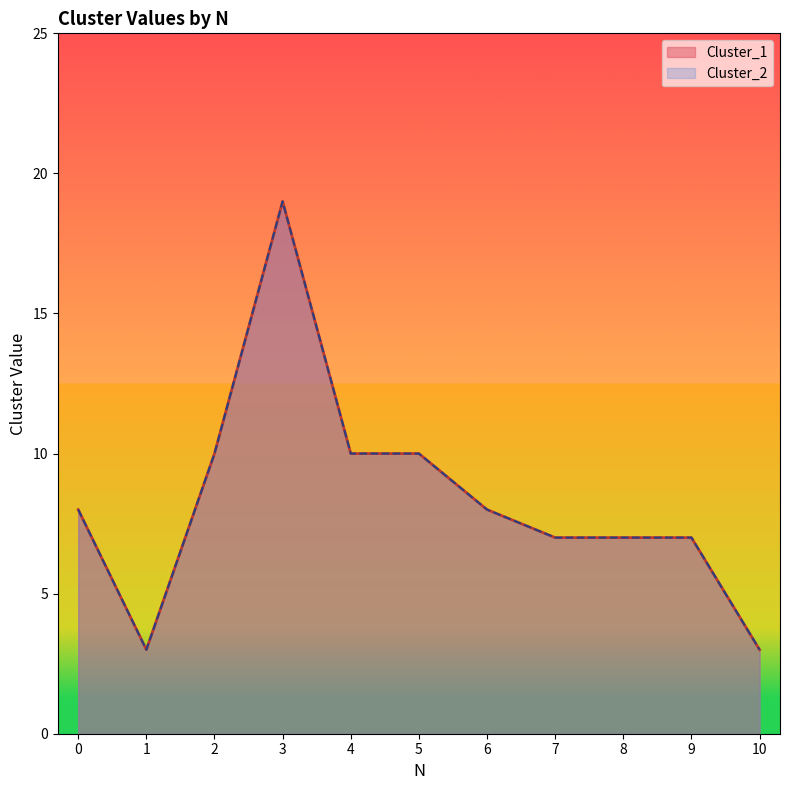

How many interior local peaks does the Cluster_2 series have?

1